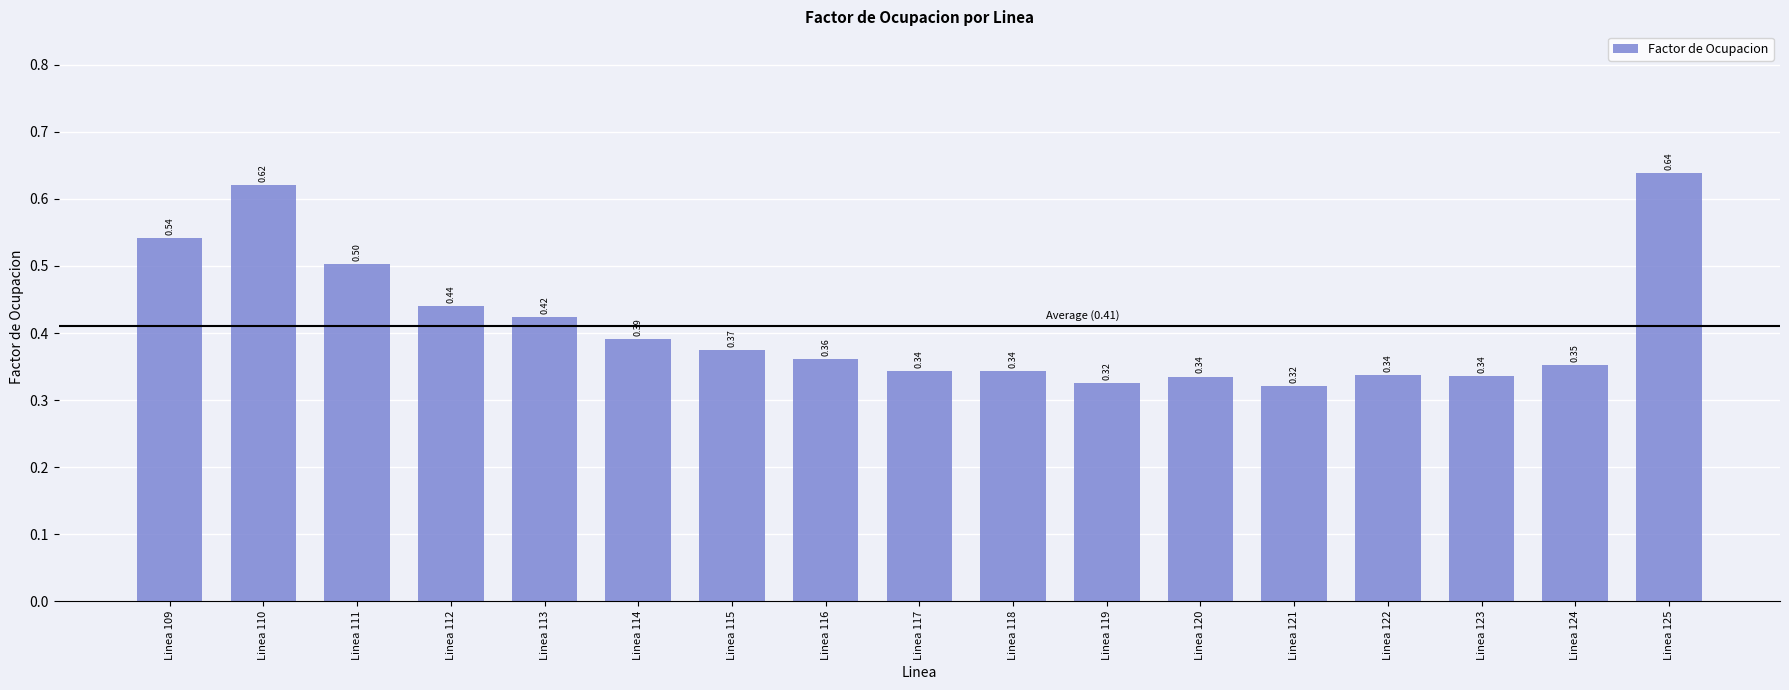

What is the sum of all values?

7.0